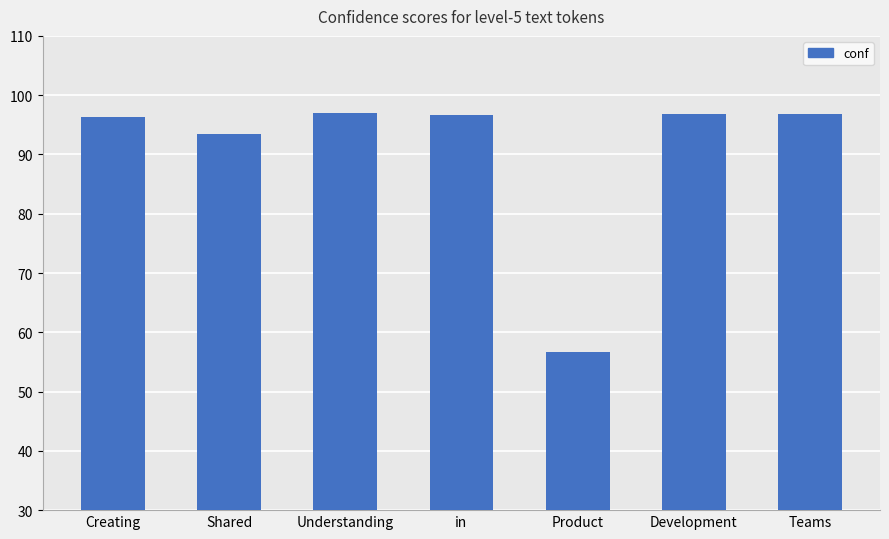

What is the greatest value displayed?

96.9